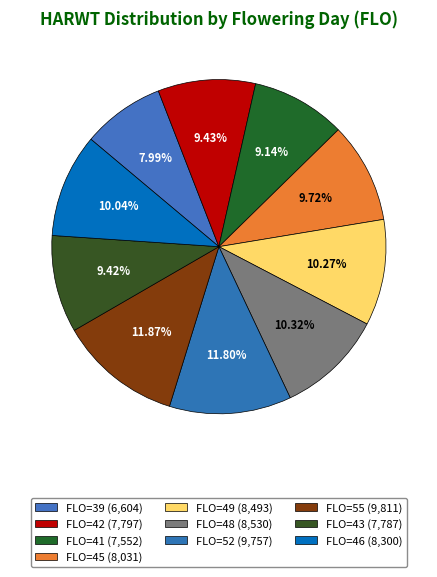

Which slice is the smallest?

FLO_39